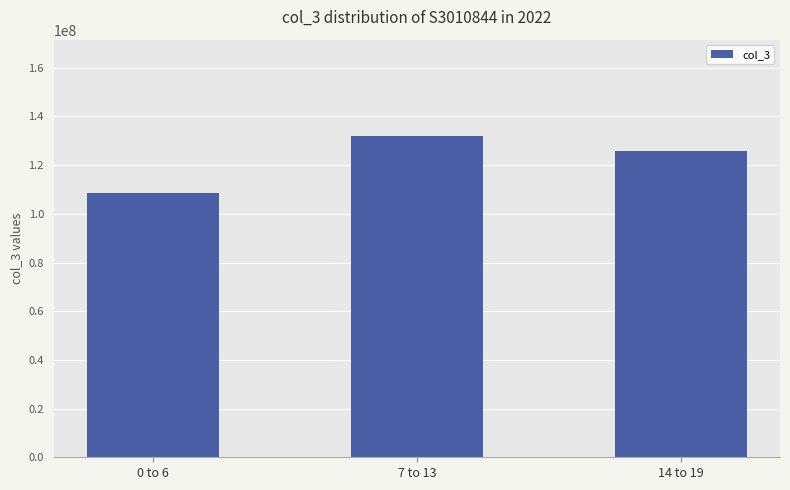

How many values are between 108701304 and 131940960?

3